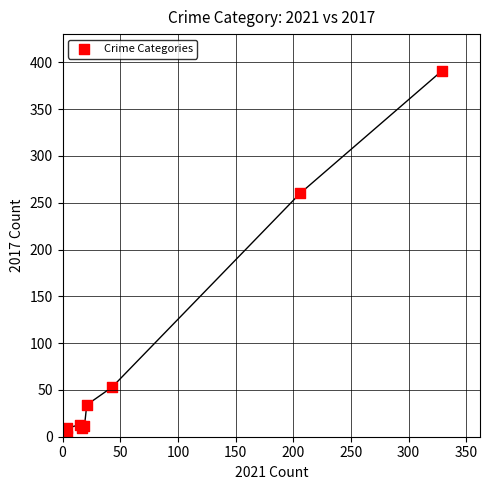

What Y value in the scatter plot is closest to 196?

260